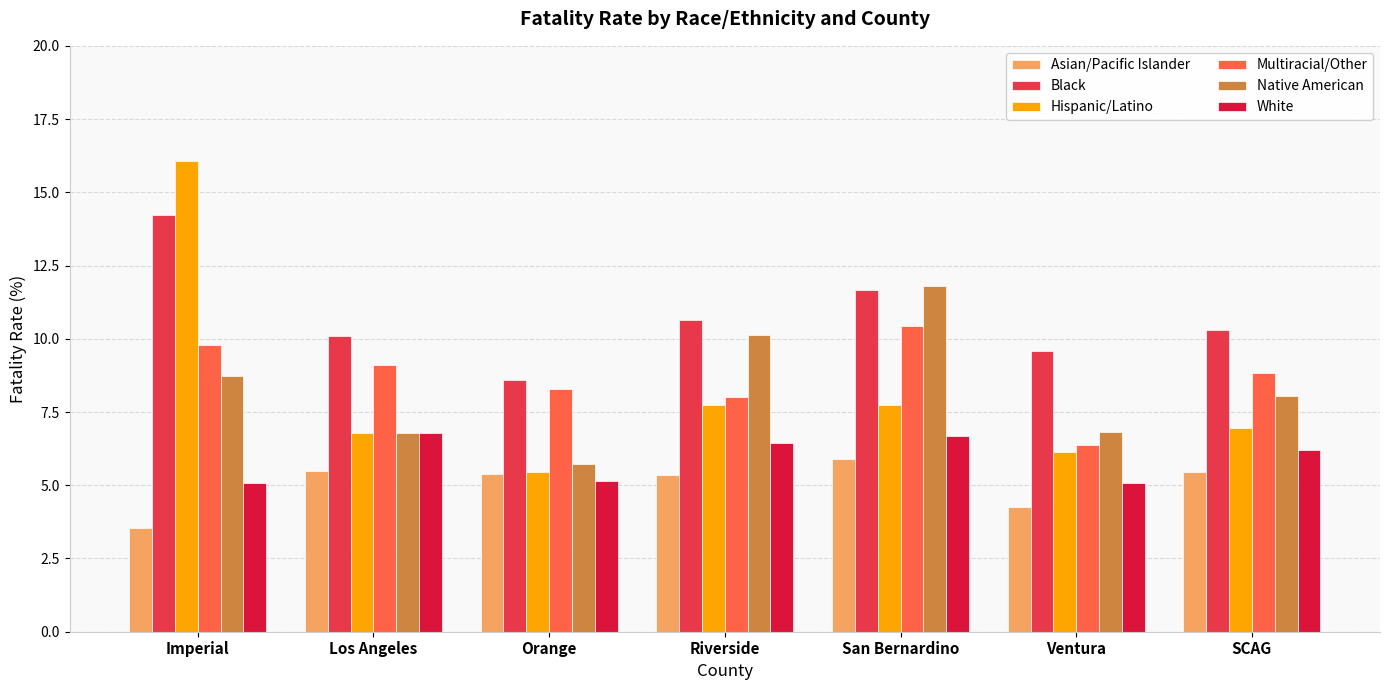

How many data points in Native American are above 8?

4